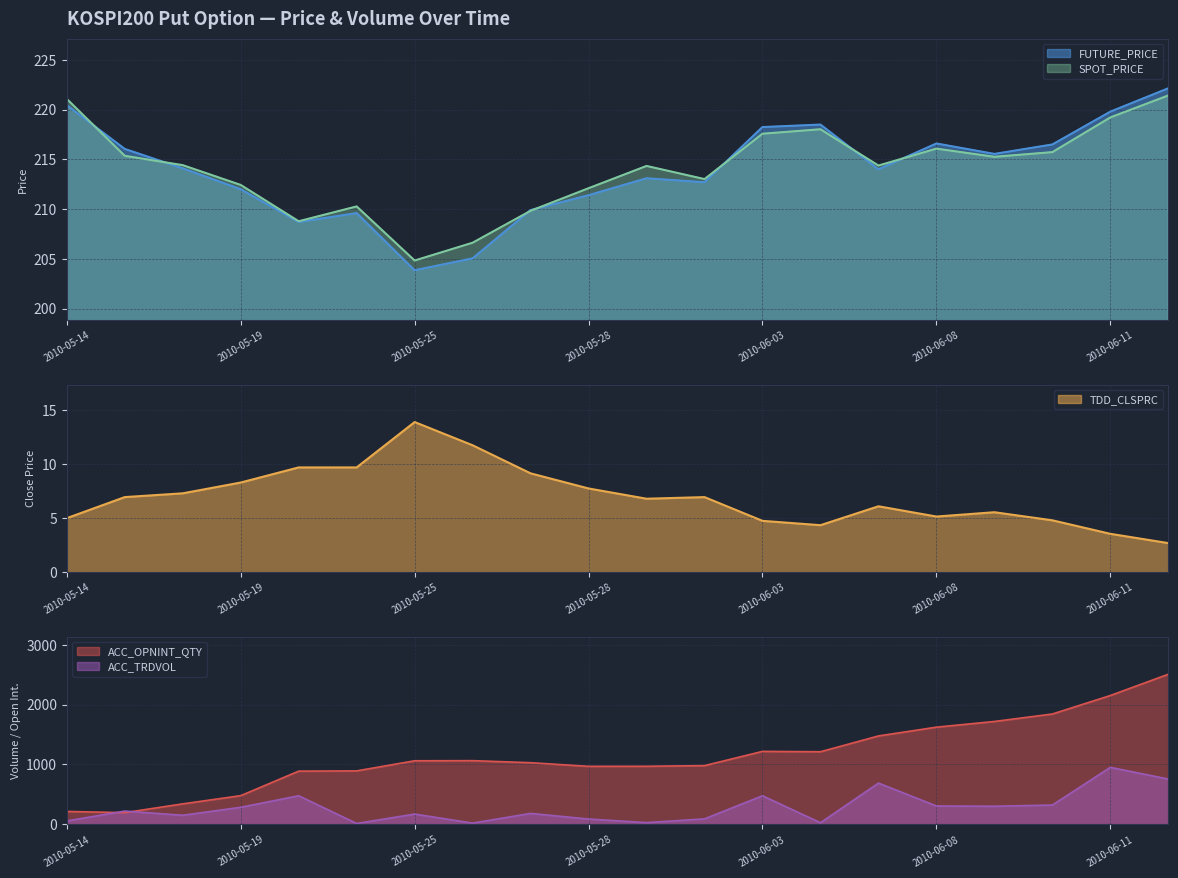

What is the label of the 11th point from the right?

2010-05-28